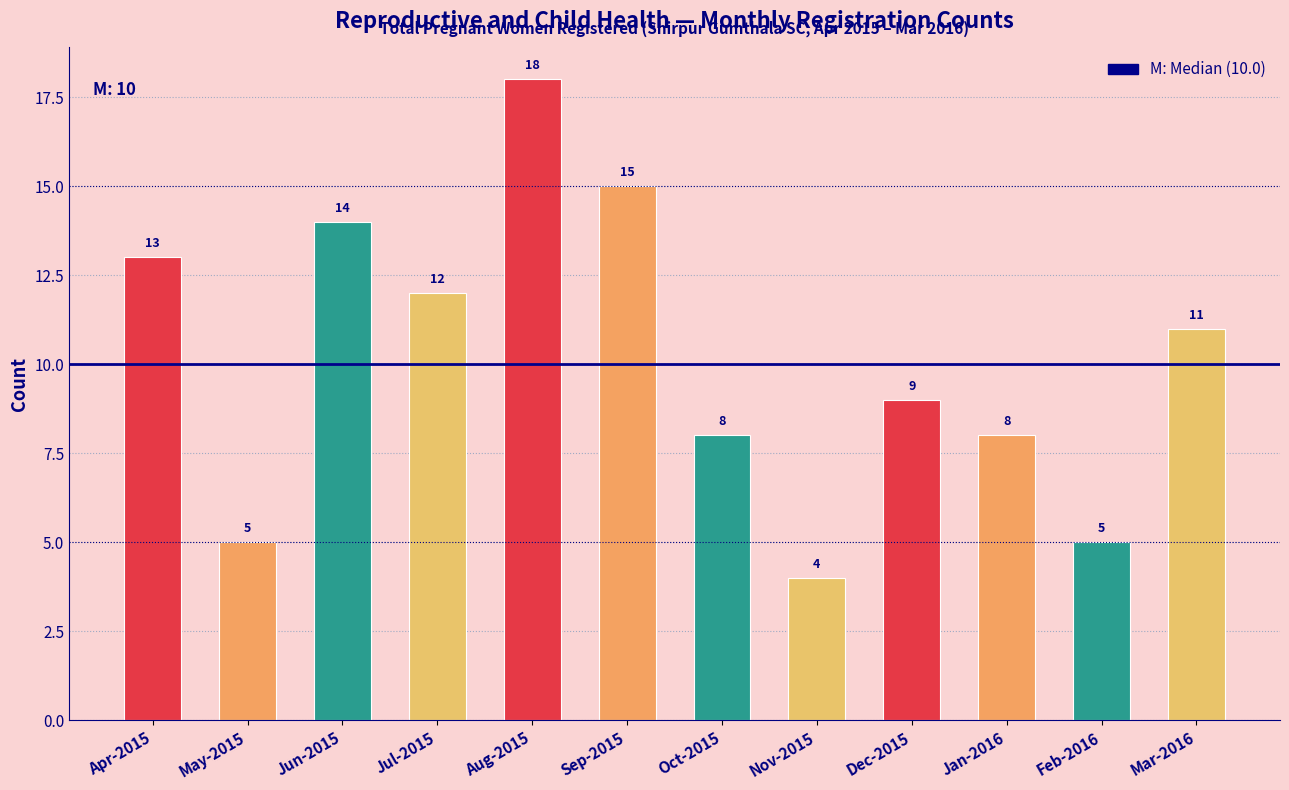

Reading left to right, extract all data points from this chart.

Apr-2015=13	May-2015=5	Jun-2015=14	Jul-2015=12	Aug-2015=18	Sep-2015=15	Oct-2015=8	Nov-2015=4	Dec-2015=9	Jan-2016=8	Feb-2016=5	Mar-2016=11